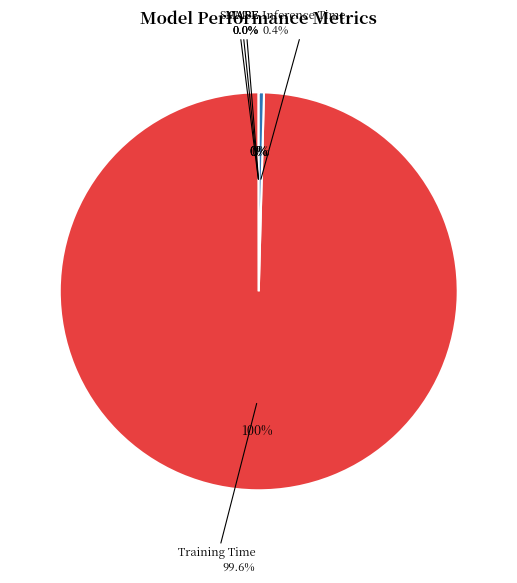

To the nearest percent, what is the average slice percentage?

20%